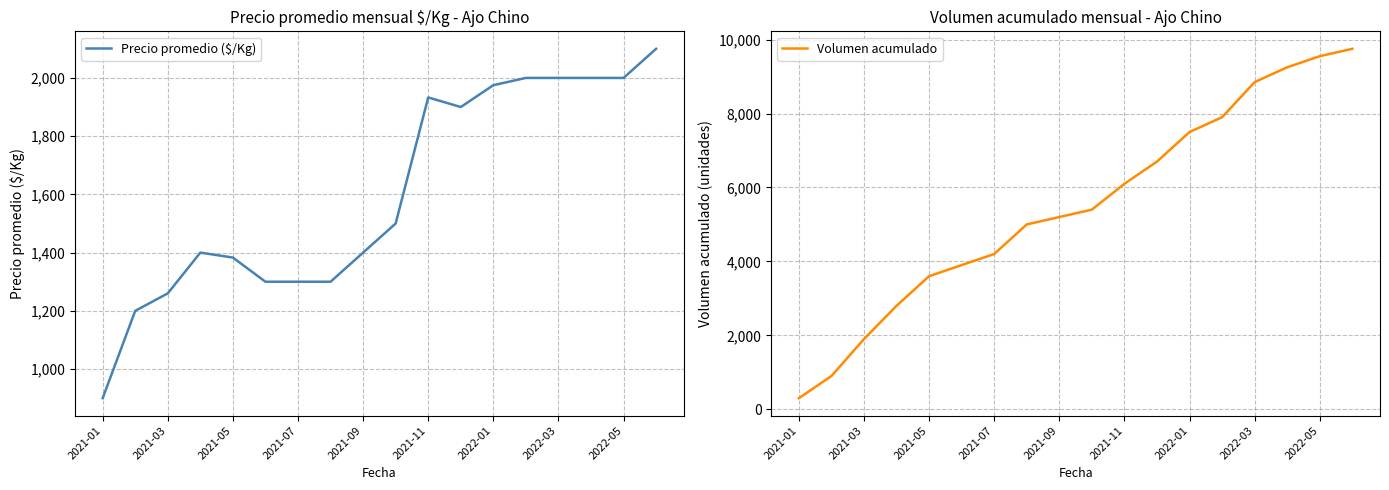

What is the difference between the Precio promedio ($/Kg) values at 11 and 15?

100